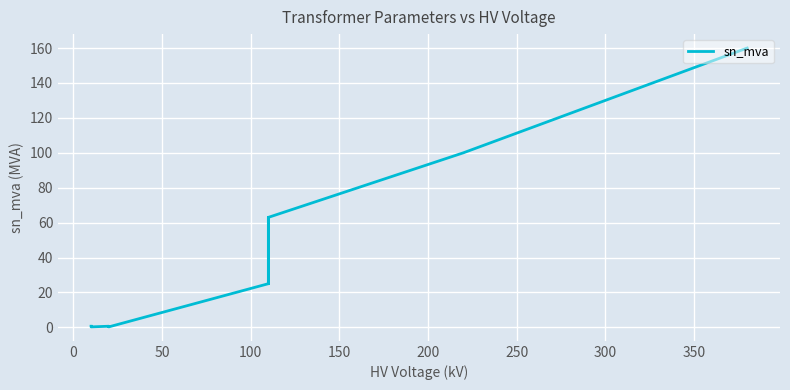

What is the sum of all values?

518.6